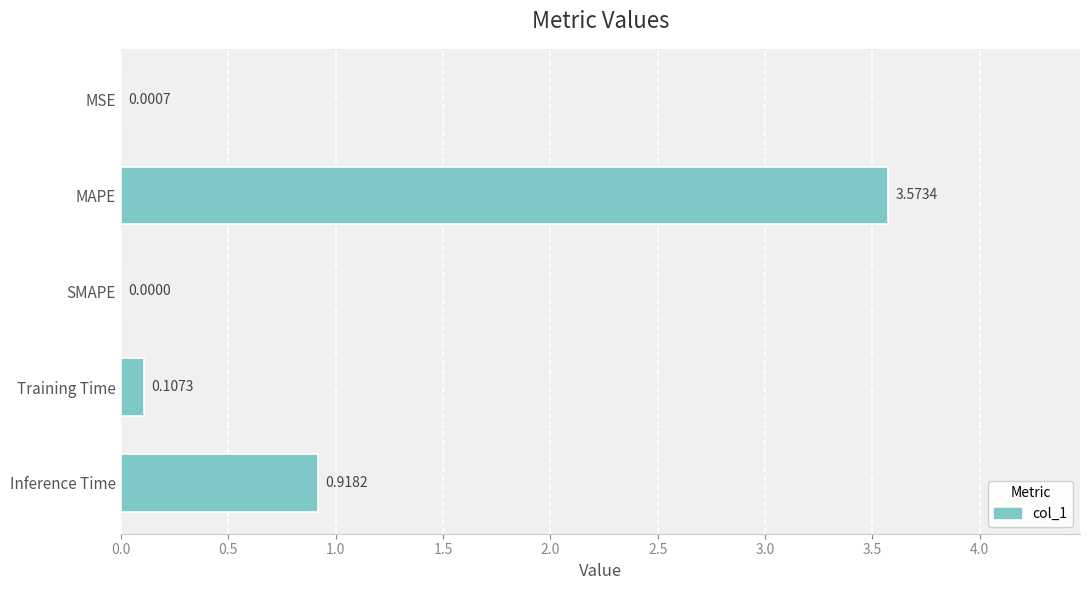

What is the change in value from SMAPE to Inference Time?

+0.9